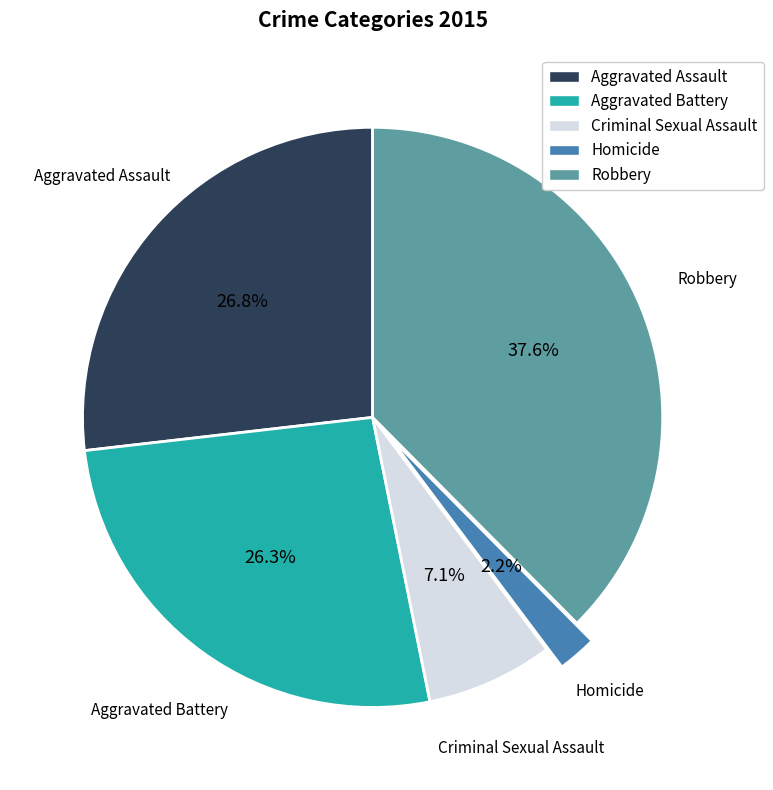

Is there a majority slice in this chart?

No